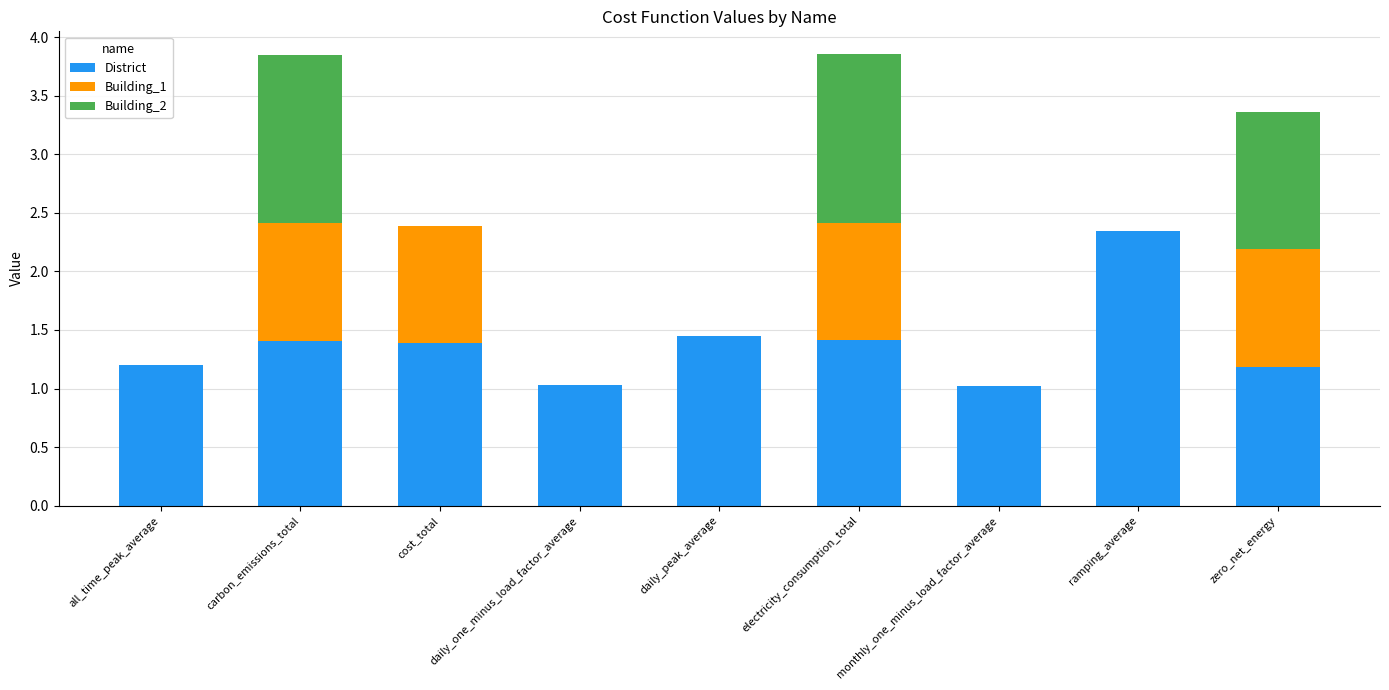

What is the sum of all District values?

12.4